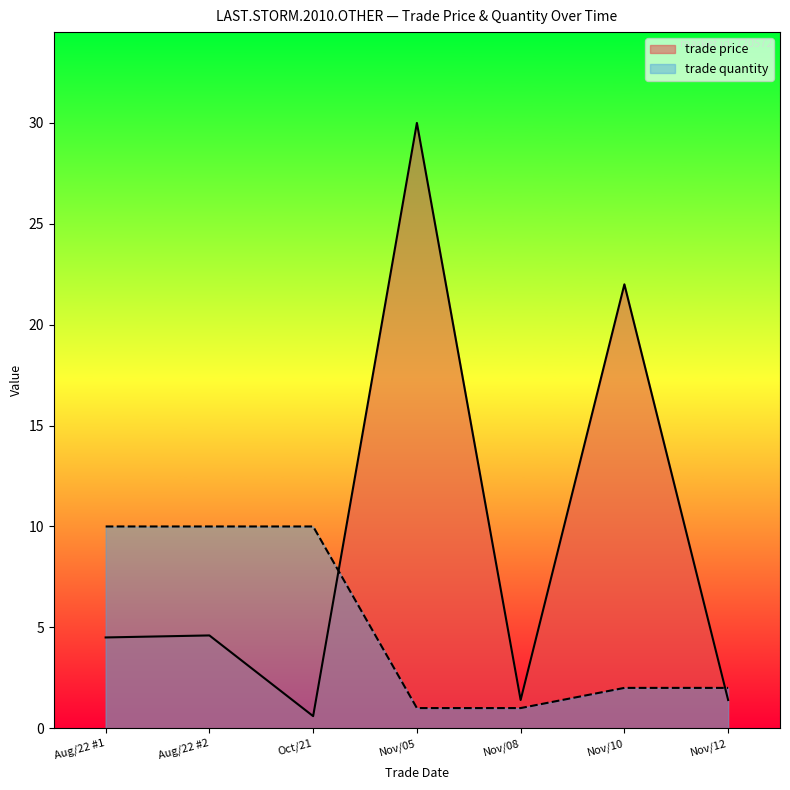

True or false: trade price has more than 1 interior local peaks.

True